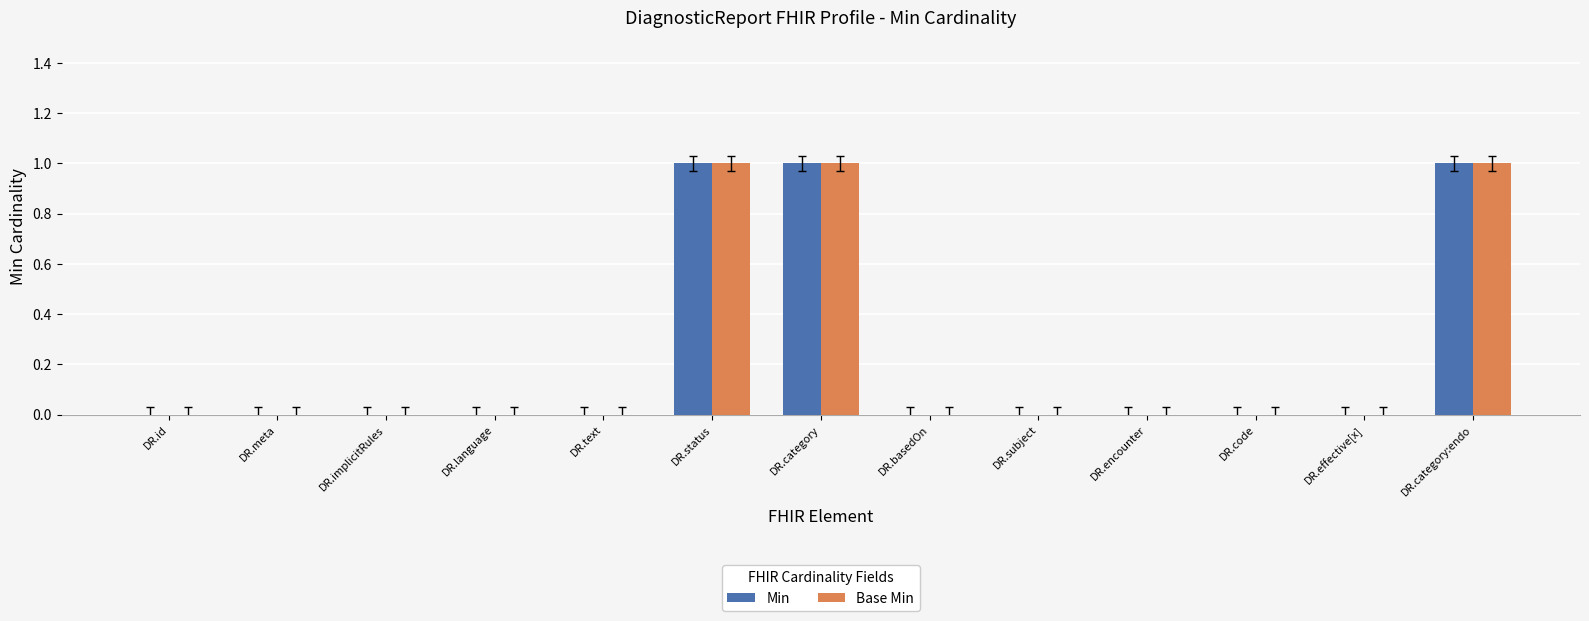

Reading left to right, transcribe all the data shown in this chart.

Min: 0	0	0	0	0	1	1	0	0	0	0	0	1
Base Min: 0	0	0	0	0	1	1	0	0	0	0	0	1